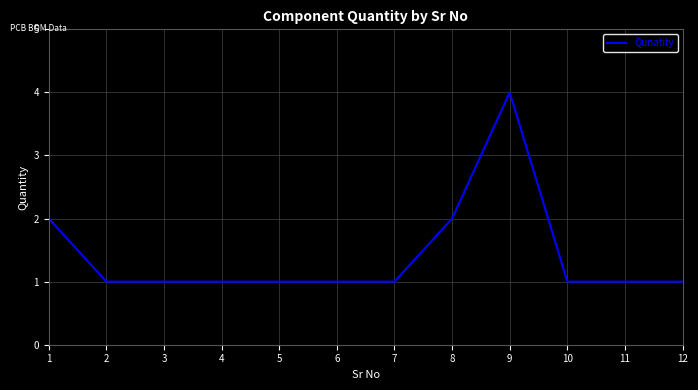

What is the difference between the second highest and second lowest values?

1